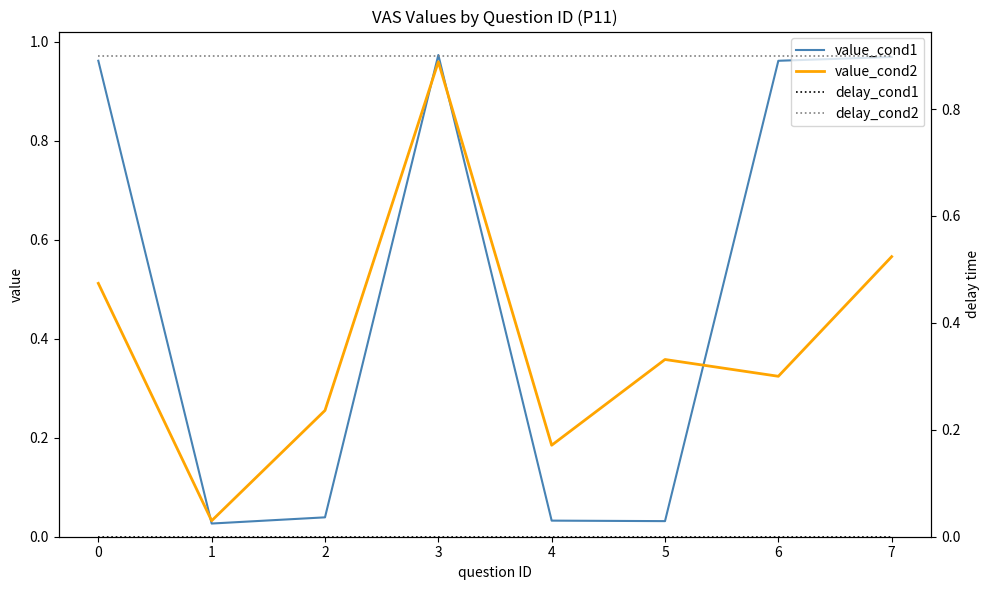

Which series ends up on top after the final intersection of value_cond1 and delay_cond2?

value_cond1